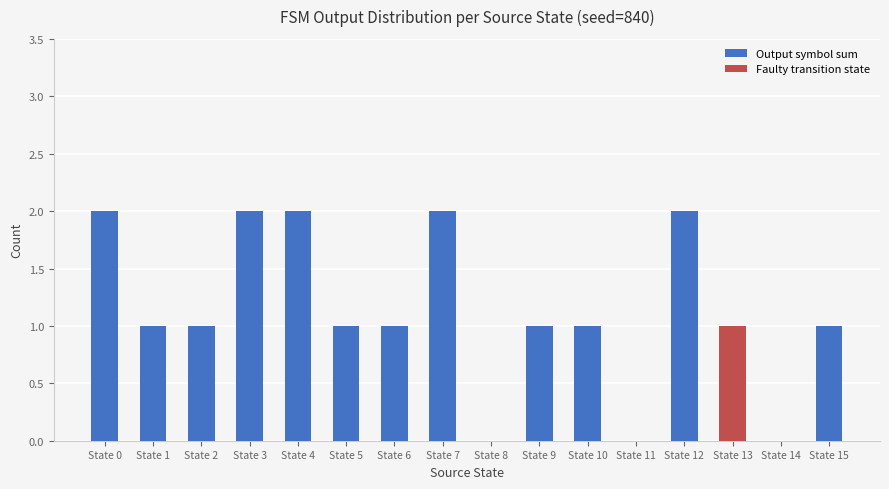

Are the bars horizontal?

No